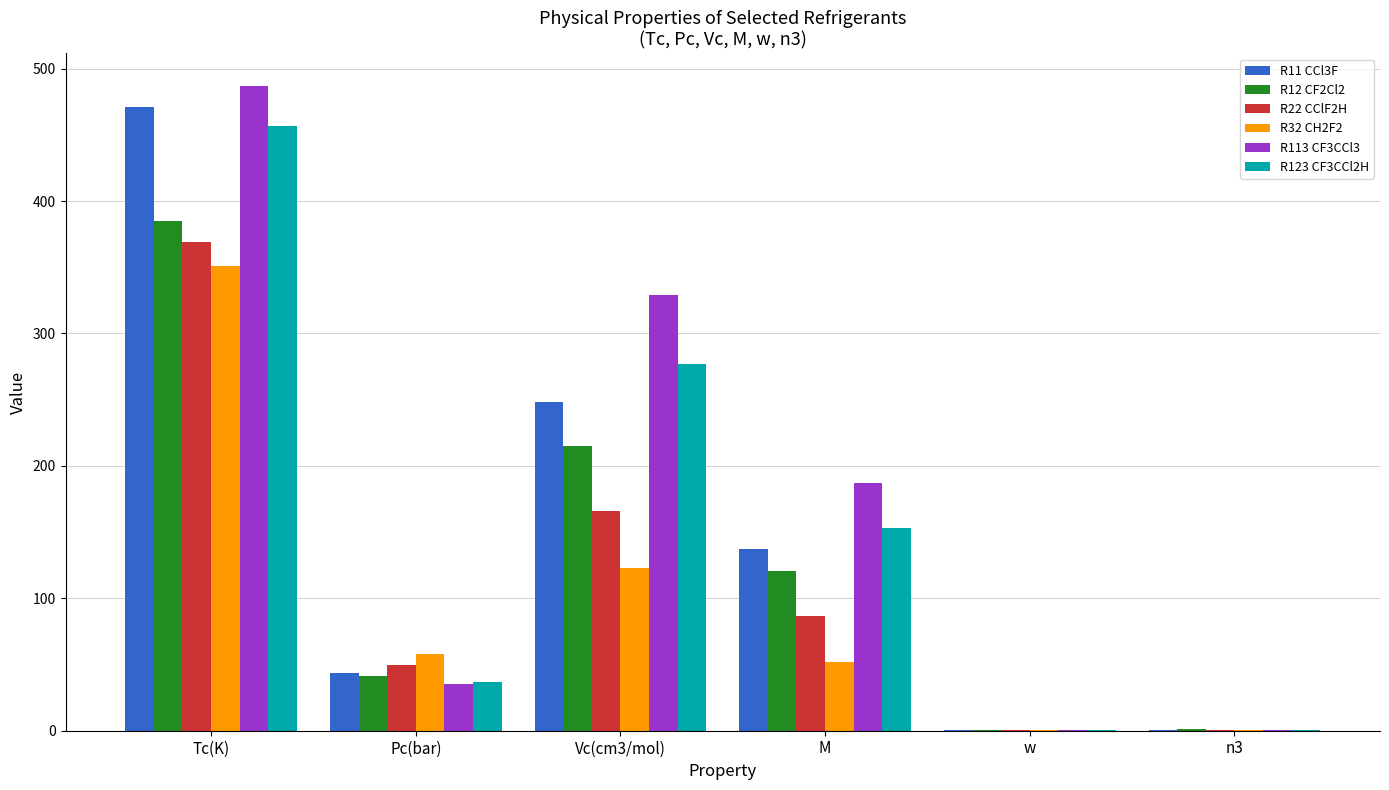

Does the chart contain stacked bars?

No